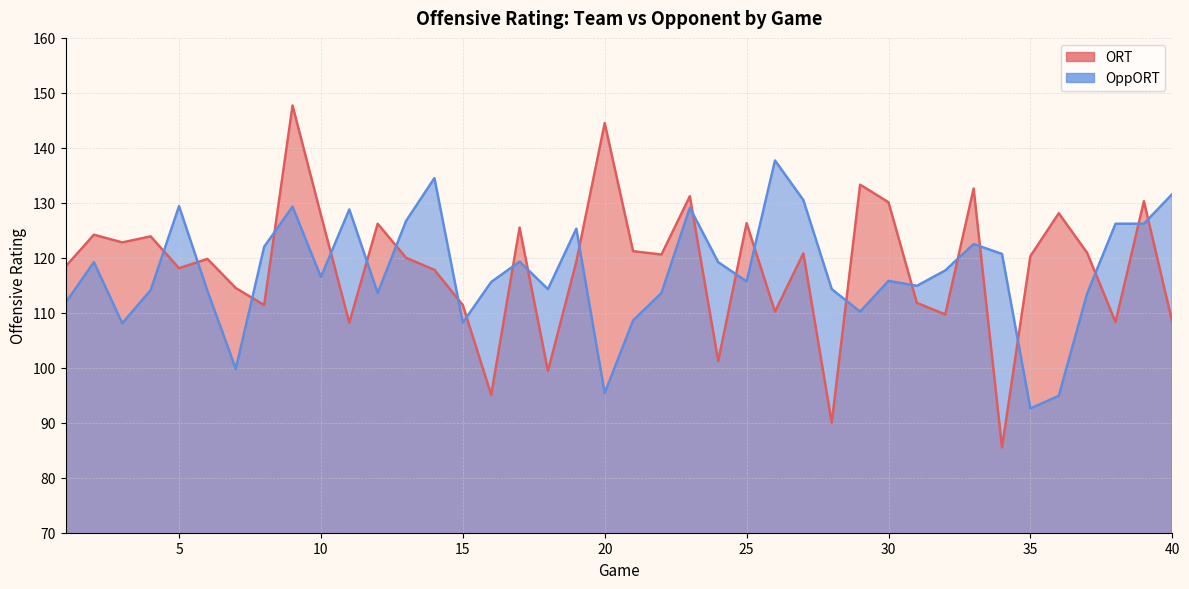

The ORT series shows 138.3 at 34. True or false?

False